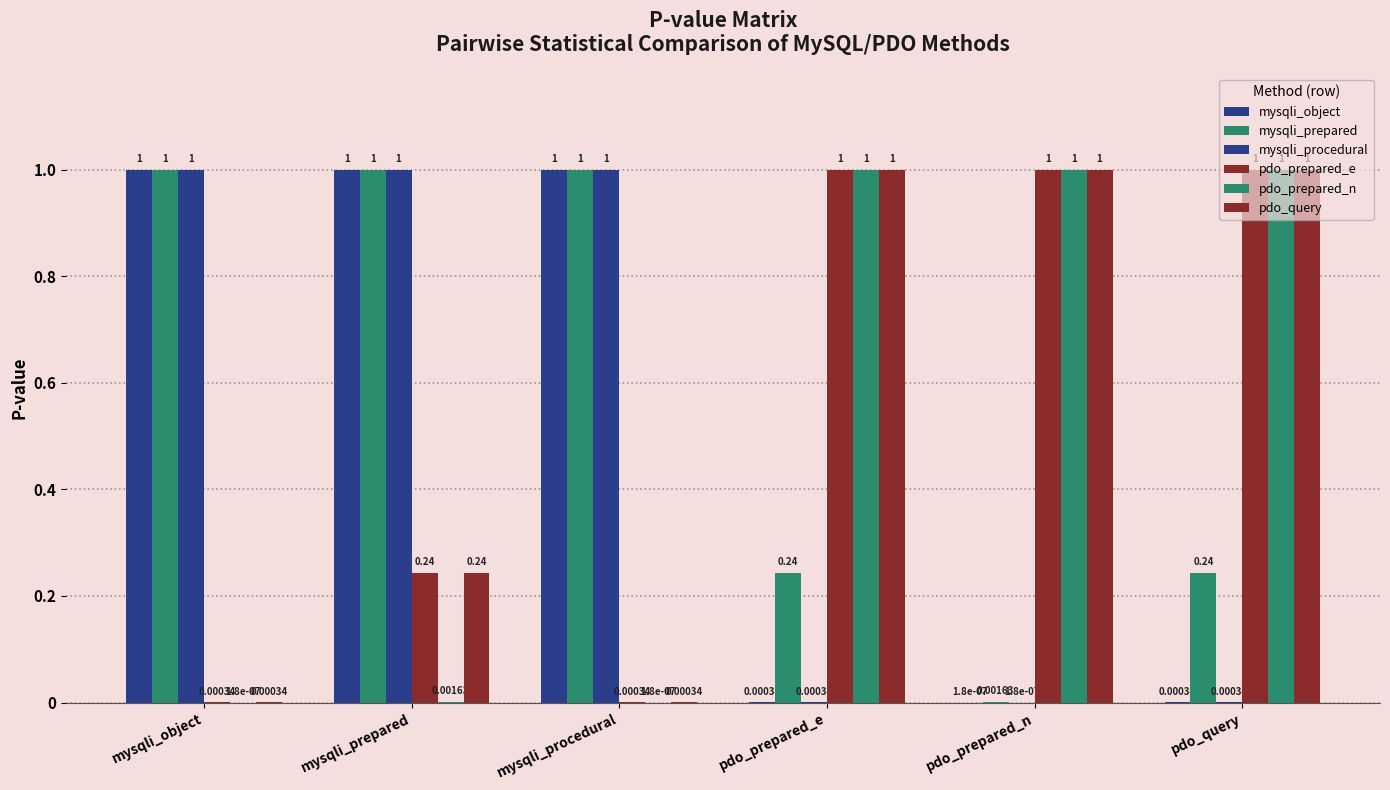

What is the maximum value shown in the chart?

1.0